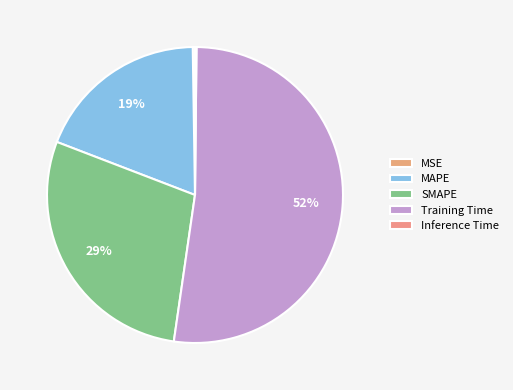

Rank the categories by value from lowest to highest.

Inference Time, MSE, MAPE, SMAPE, Training Time